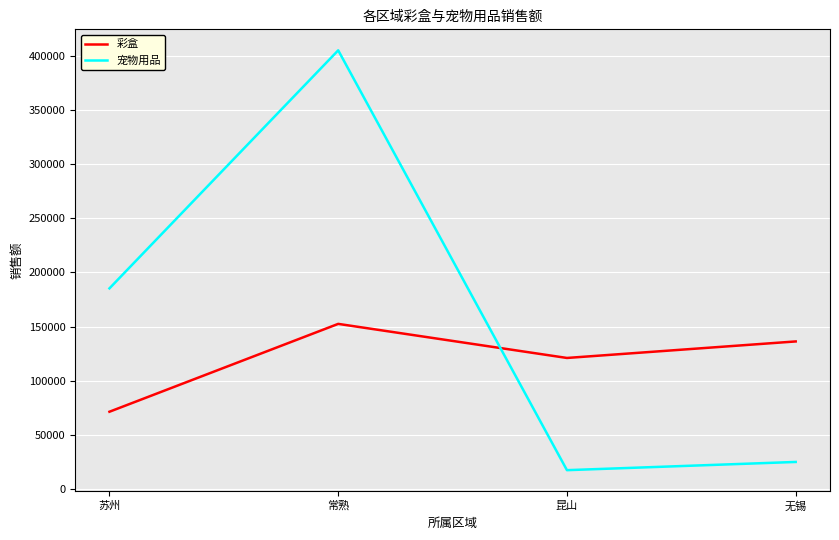

What is the sum of all 宠物用品 values?

632507.1